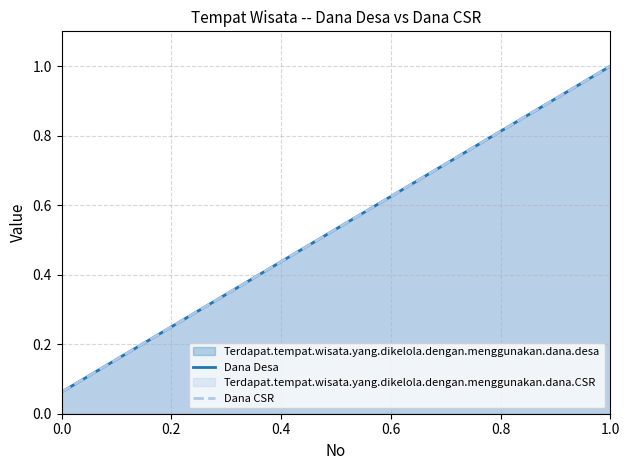

Which category has the highest value across all series?

1.0